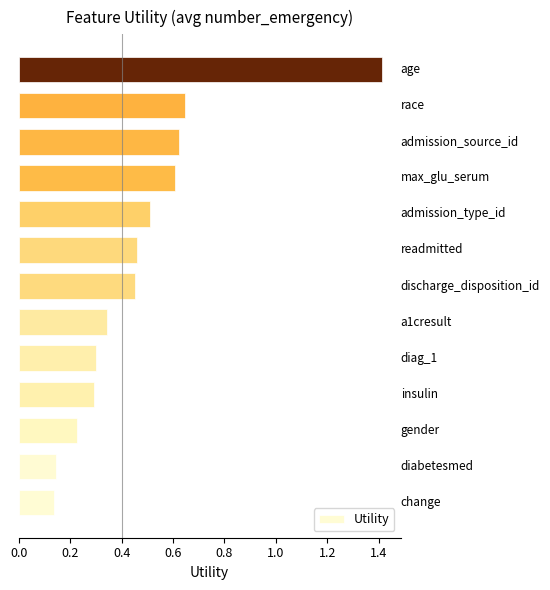

What is the difference between the maximum and minimum values?

1.3